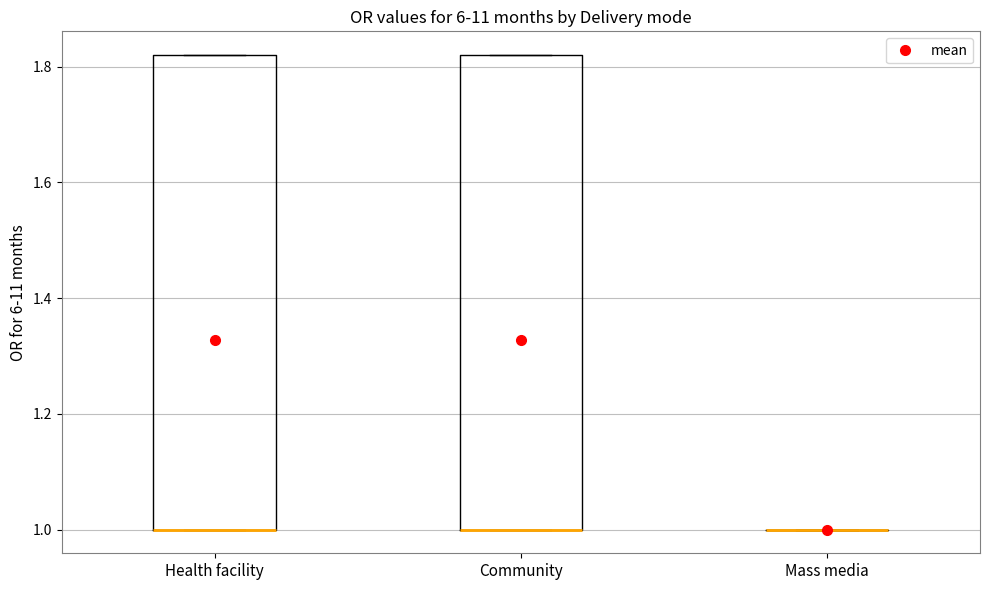

Reading left to right, read every box against the y-axis: the position of its median line, the range the box covers, and the ends of its whiskers. The values are not printed on the chart, so give them approximately, as read against the axis.

Health facility: median 1.00 (drawn on the box's lower edge), box 1.00 to 1.82, whiskers 1.00 to 1.82
Community: median 1.00 (drawn on the box's lower edge), box 1.00 to 1.82, whiskers 1.00 to 1.82
Mass media: box collapsed to a line at 1.00, whiskers 1.00 to 1.00